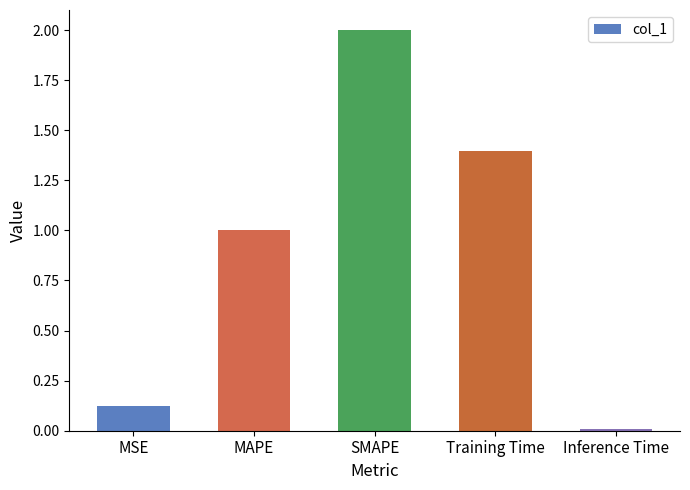

How many values exceed 1?

3